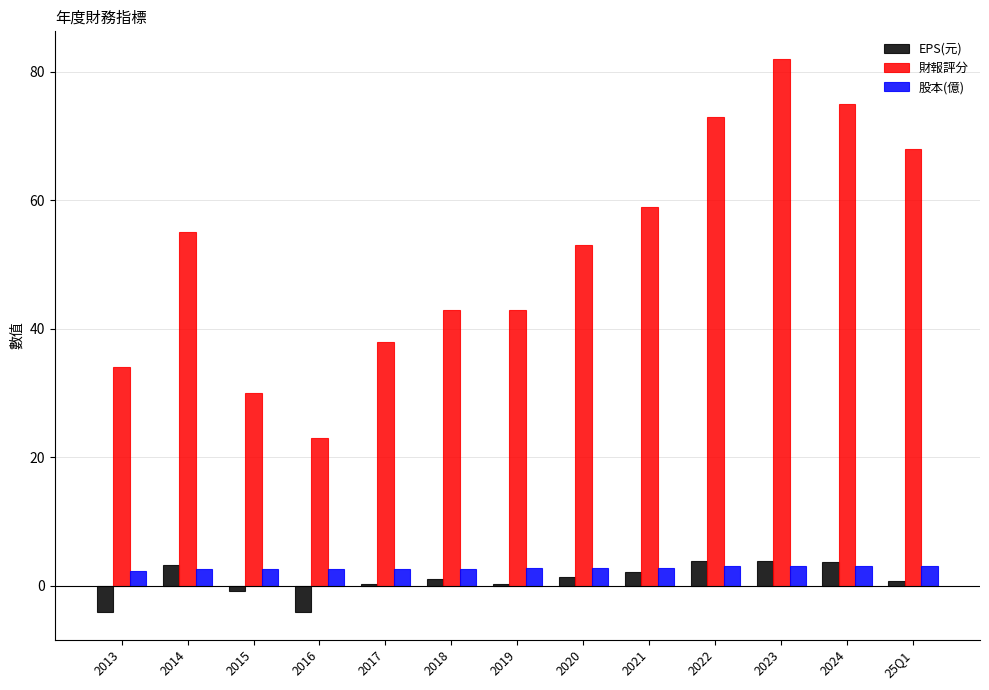

Which series has the largest total across all categories?

財報評分